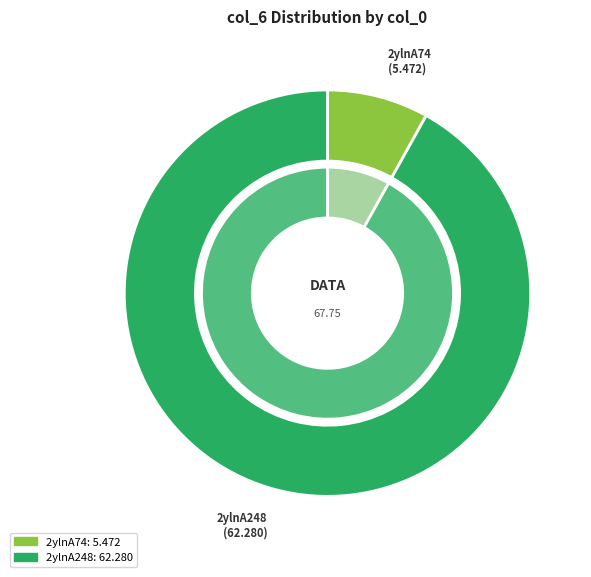

To the nearest percent, what is the difference between the 2ylnA248 and 2ylnA74 slice percentages?

84%